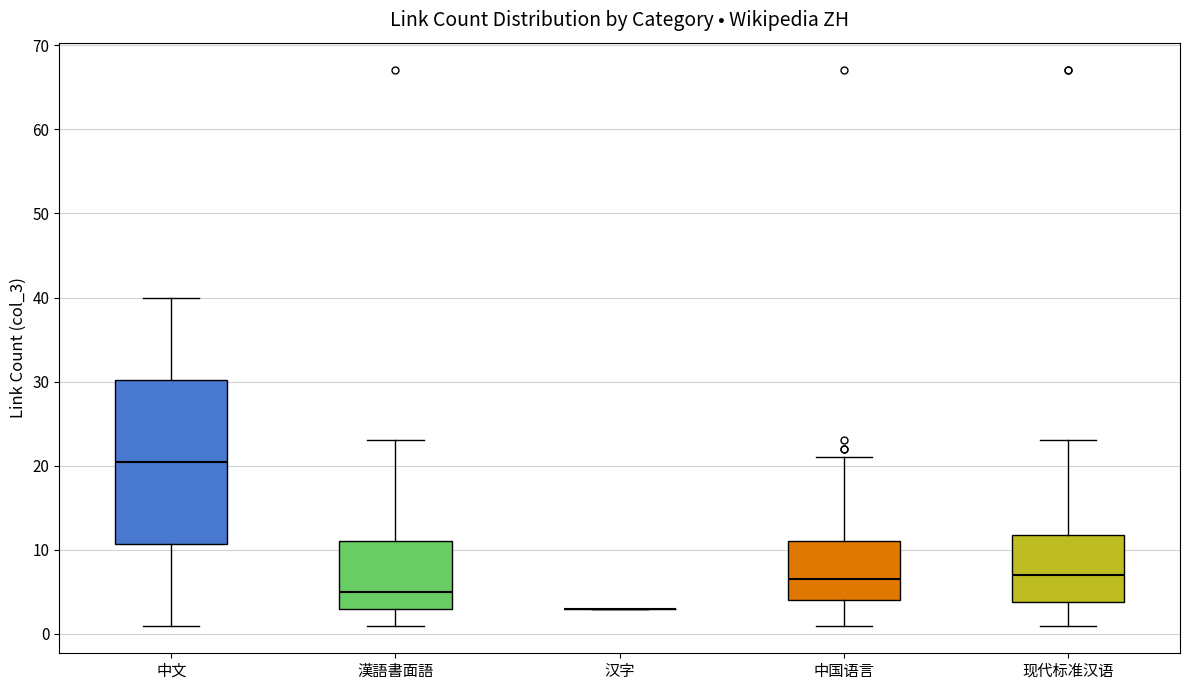

Where does the lower whisker of the box for 中文 end on the y-axis? The values are not printed on the chart, so give them approximately, as read against the axis.

1